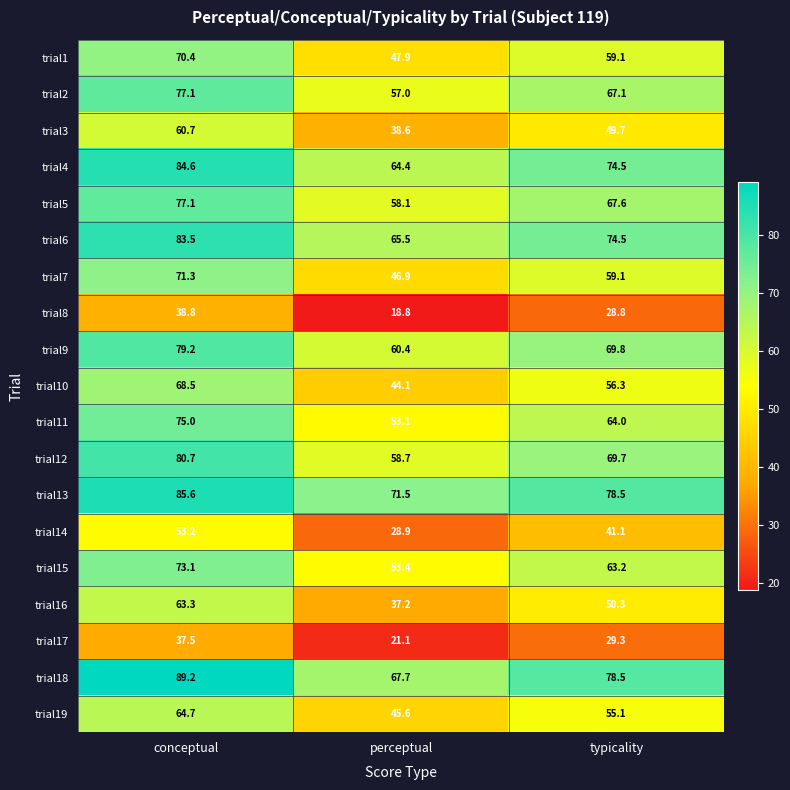

What is the minimum value shown in the chart?

18.8